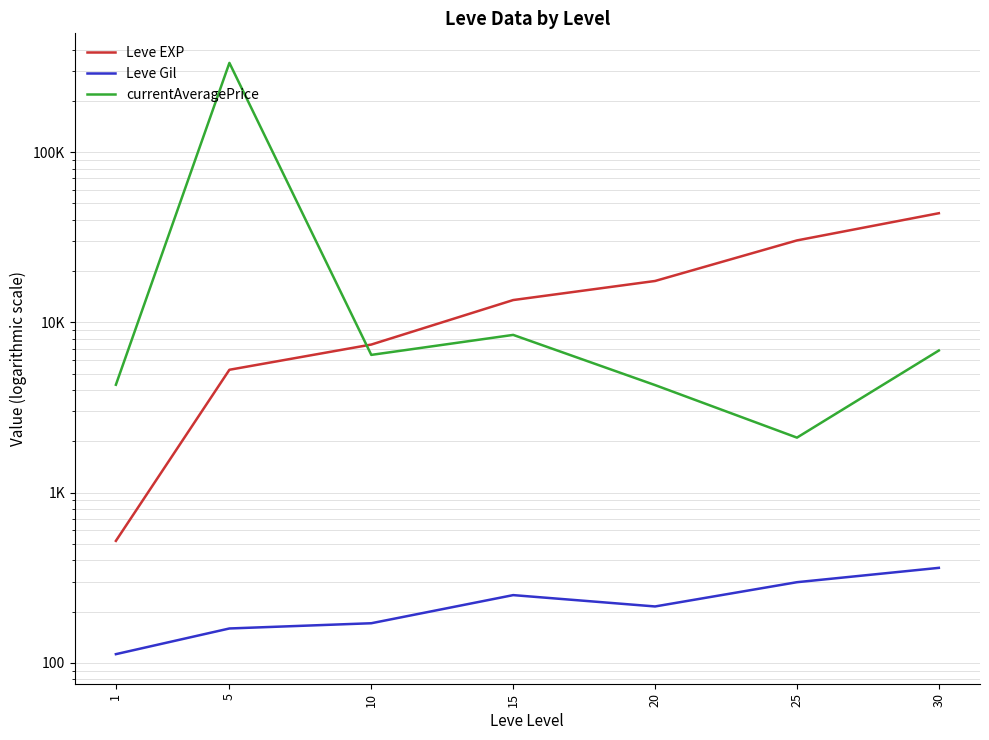

What is the value of the Leve Gil point at the 2nd from the left?

159.0